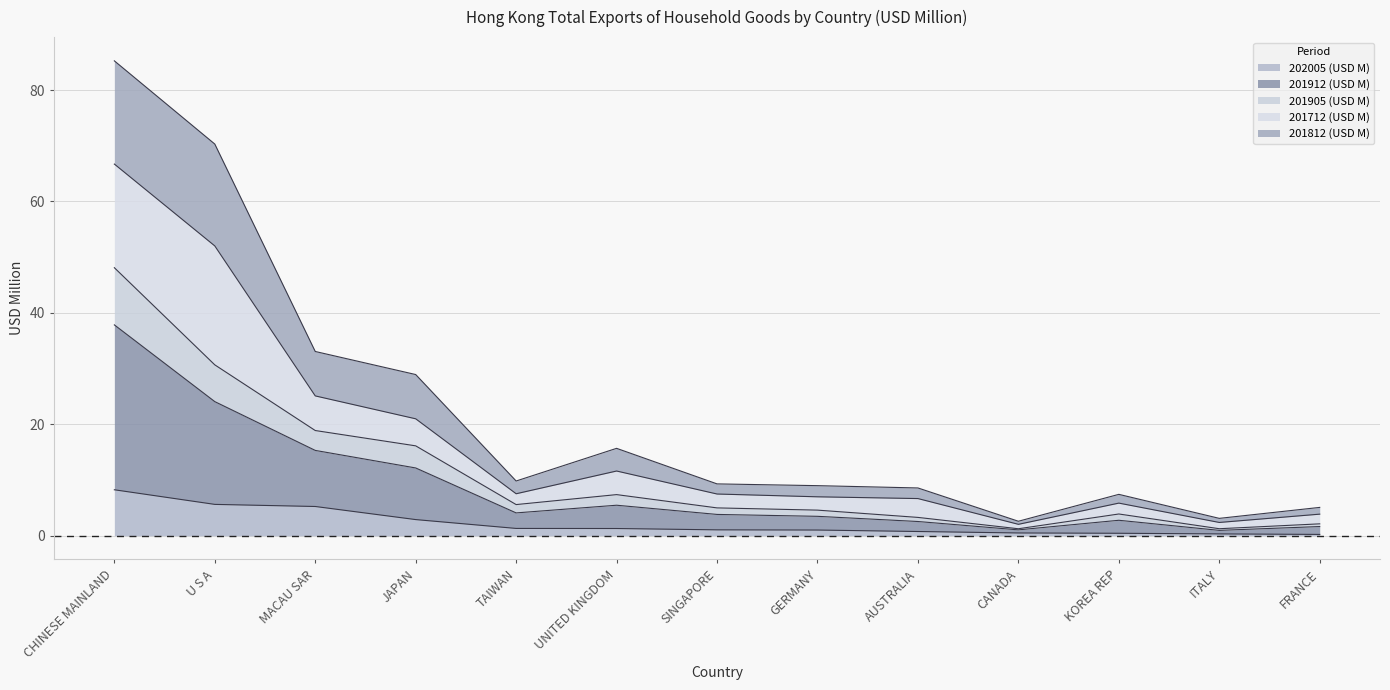

At which label does 202005 (USD M) reach its peak?

CHINESE MAINLAND